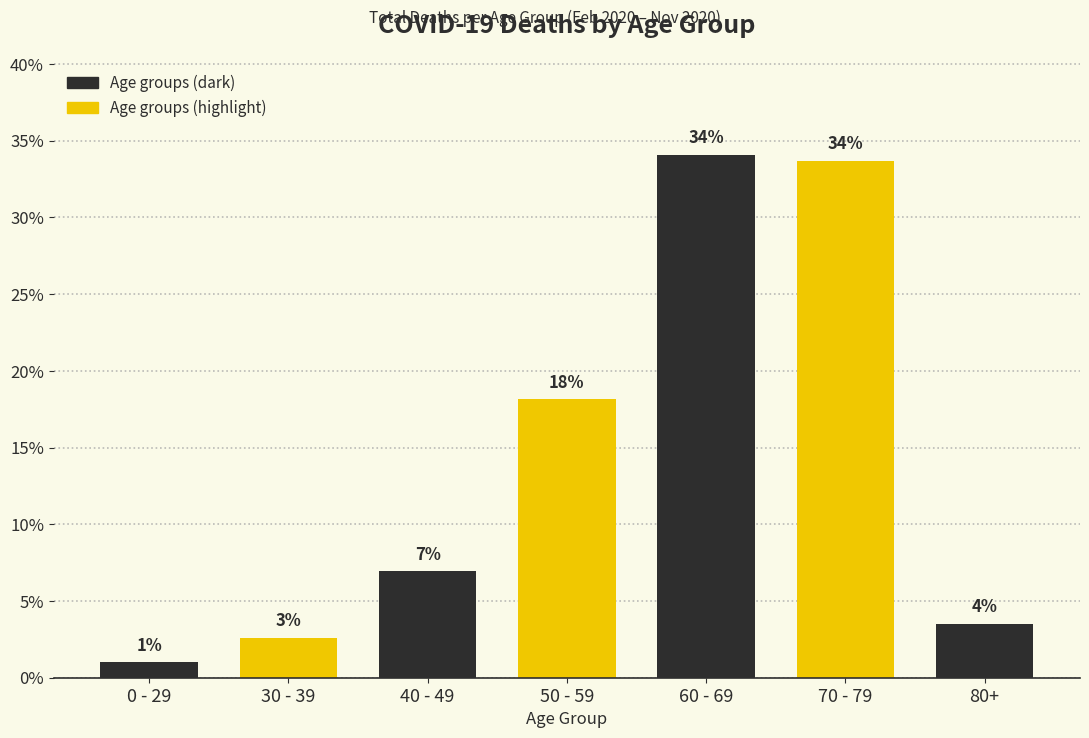

Are the bars grouped side by side (vs. stacked)?

No